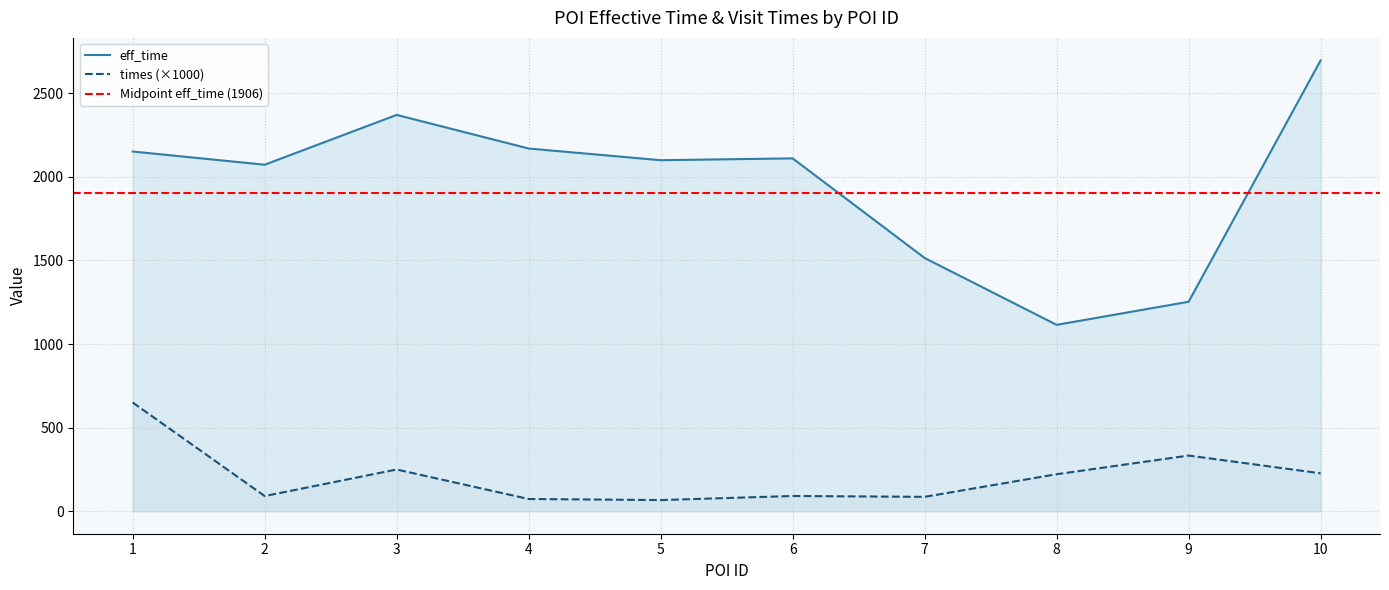

How many values in the times series exceed 221?

5